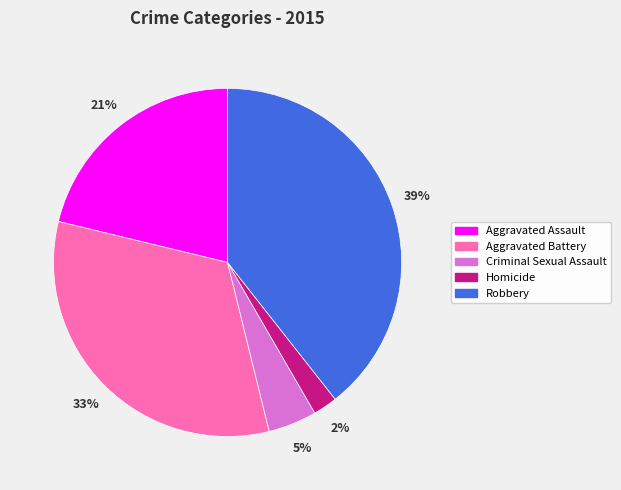

Between Robbery and Homicide, which is larger?

Robbery